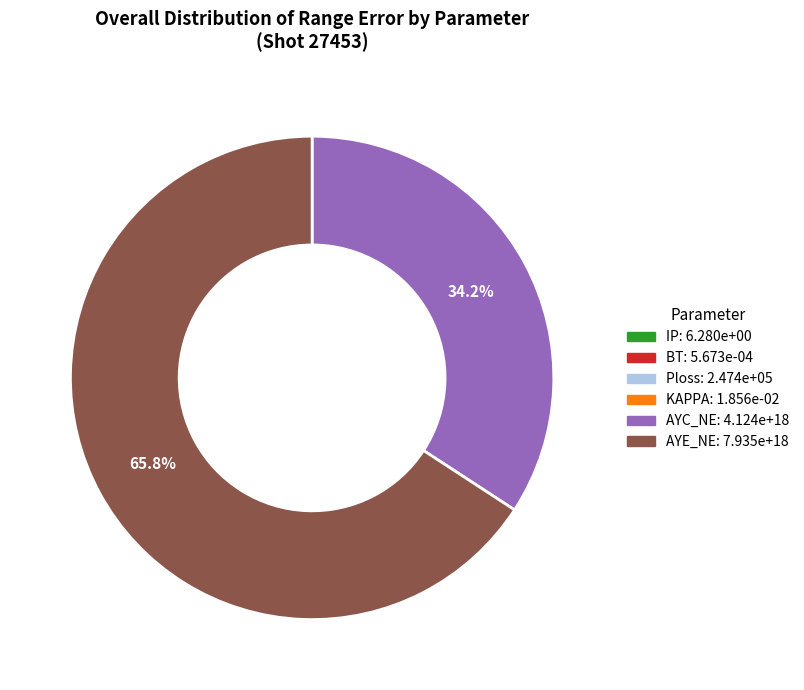

What portion of the pie excludes AYC_NE?

65.8%